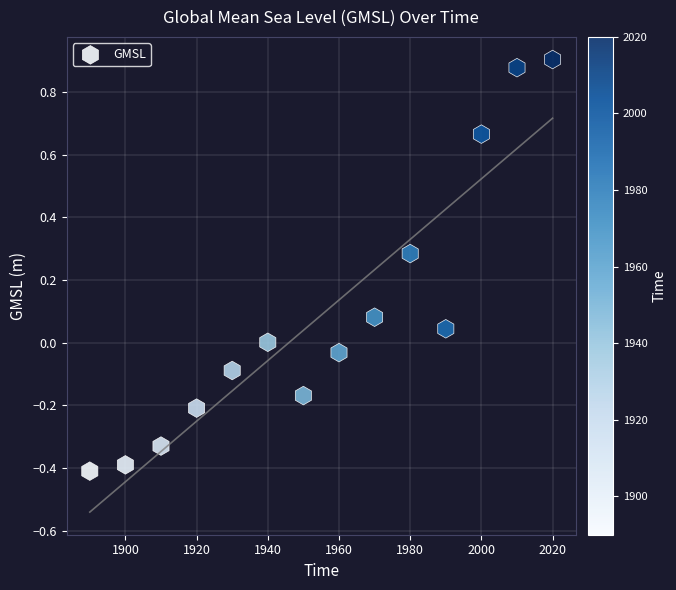

What is the range of X values (max minus min)?

130.0